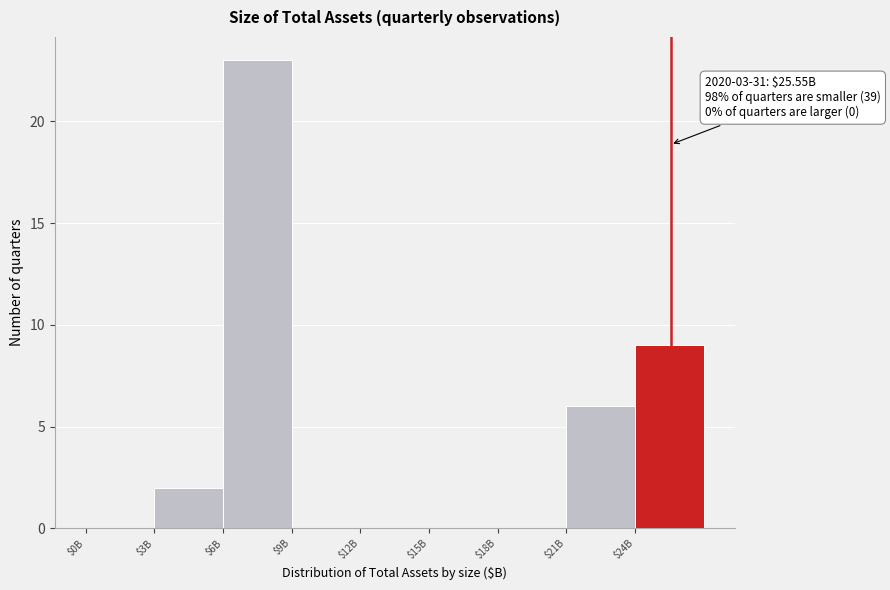

What is the sum of all values?

40